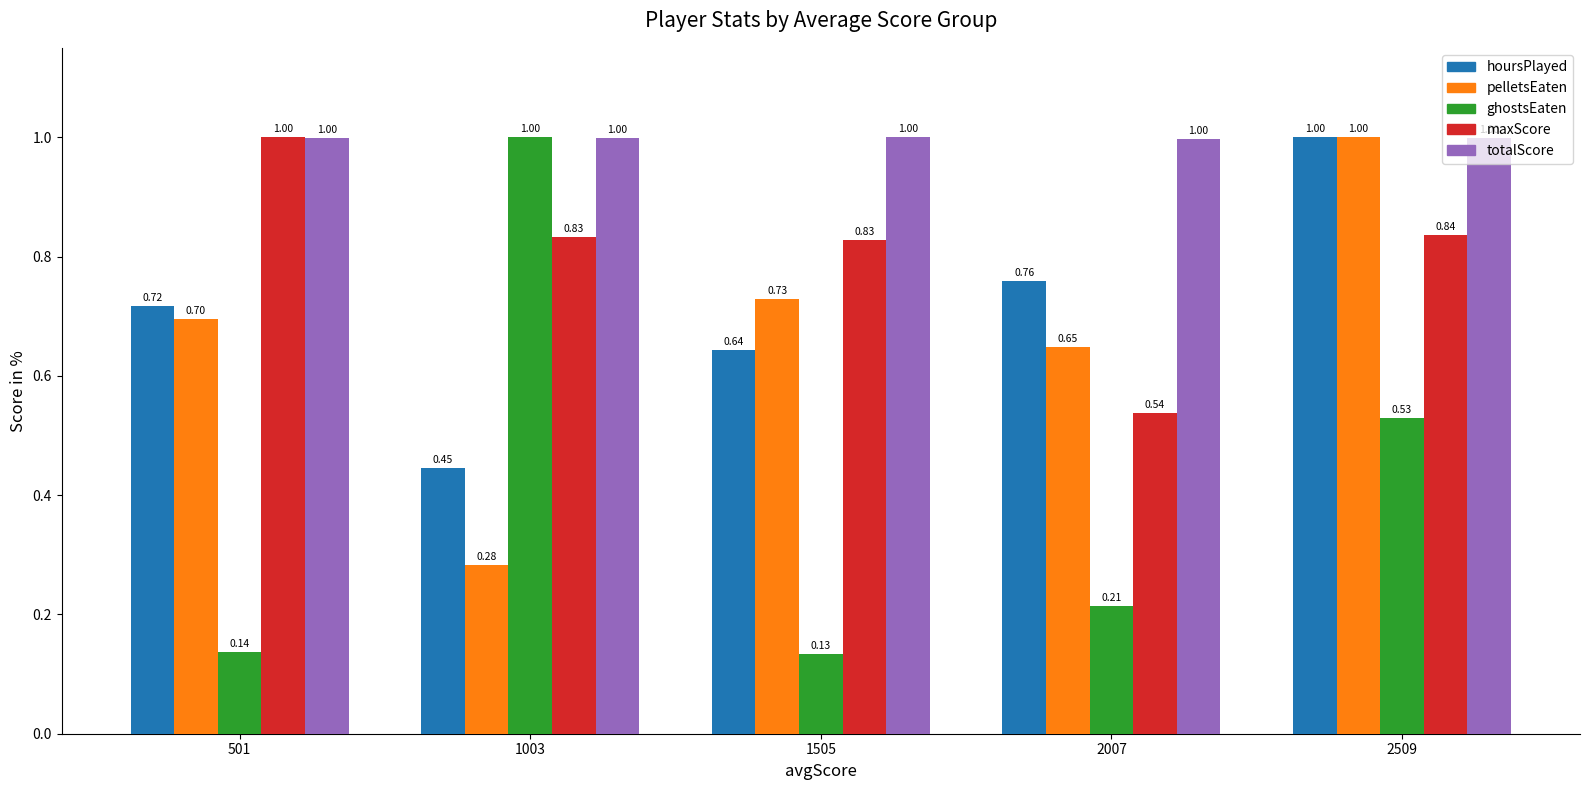

What is the difference between the maximum and minimum values in the pelletsEaten series?

0.7